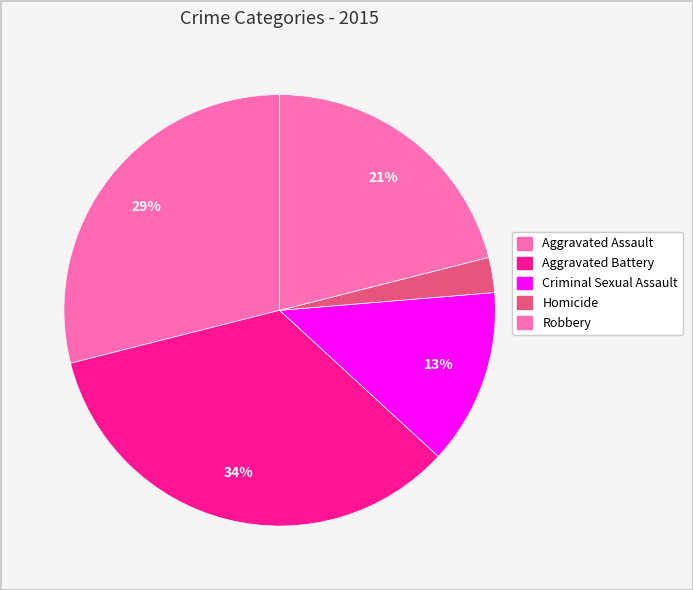

Between Robbery and Aggravated Battery, which is larger?

Aggravated Battery